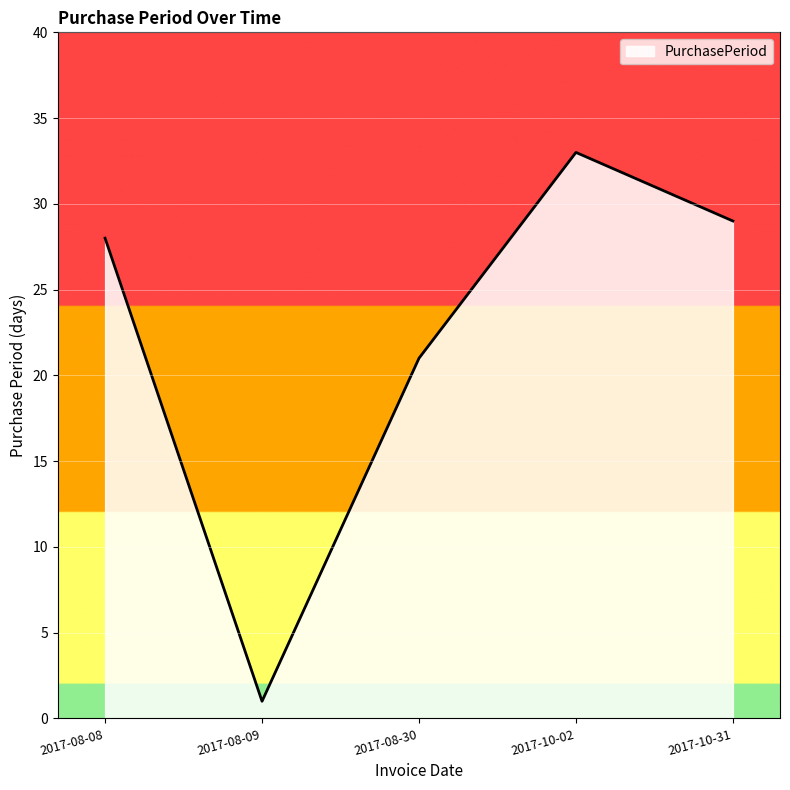

Reading left to right, list all the values displayed in this chart.

2017-08-08=28	2017-08-09=1	2017-08-30=21	2017-10-02=33	2017-10-31=29